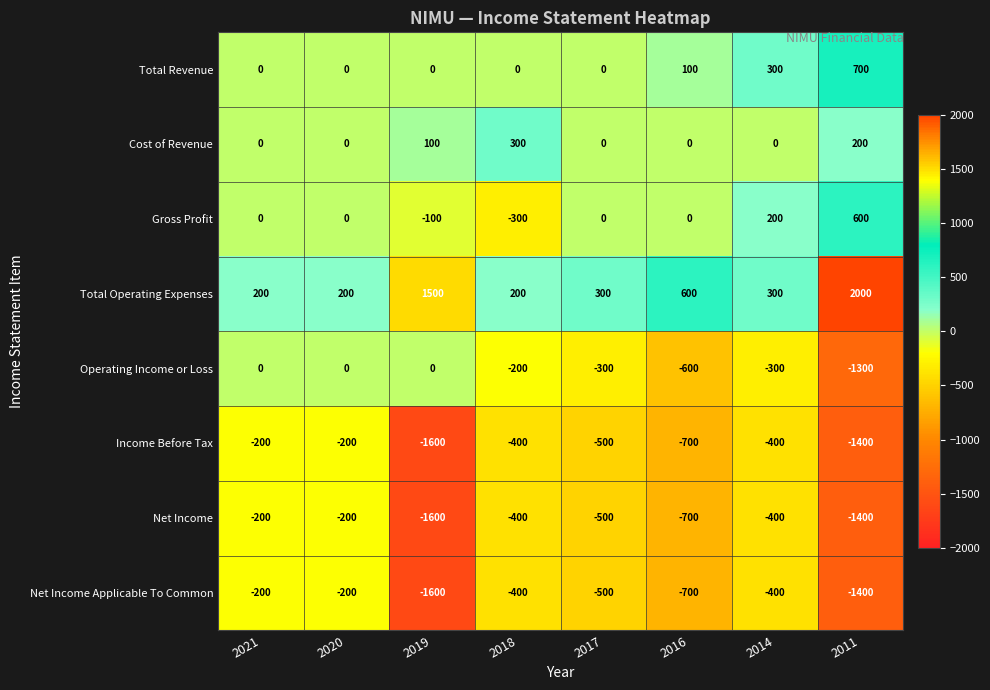

Is it true that Income Before Tax equals -452 at 2019?

False